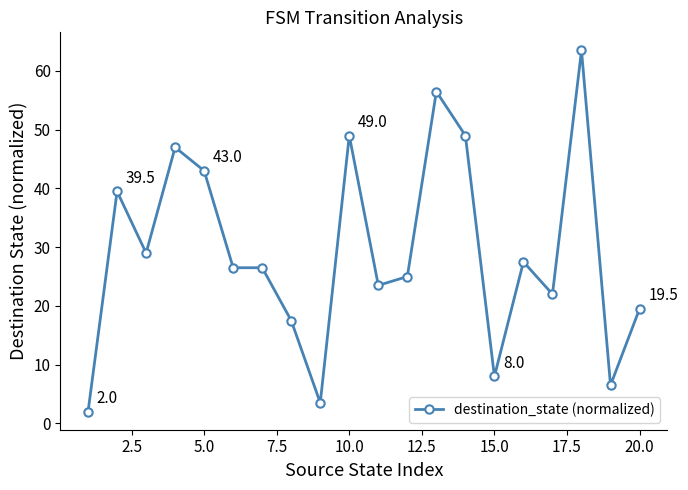

How many lines are shown in the chart?

1